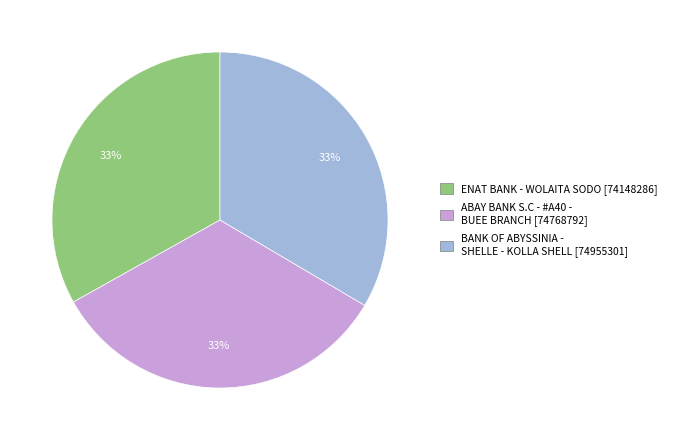

Does ENAT BANK - WOLAITA SODO account for over 50% of the chart?

No